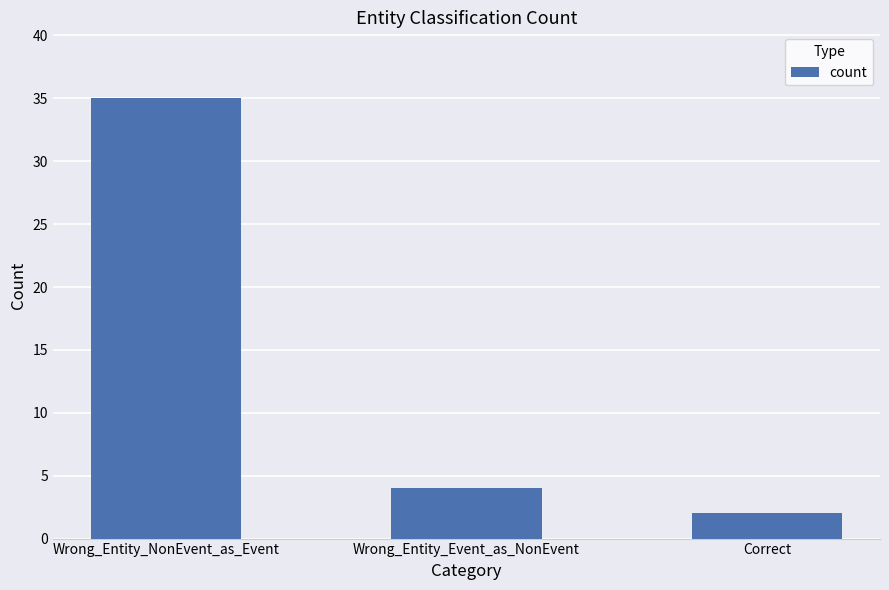

List the labels in order of value, smallest first.

Correct, Wrong_Entity_Event_as_NonEvent, Wrong_Entity_NonEvent_as_Event